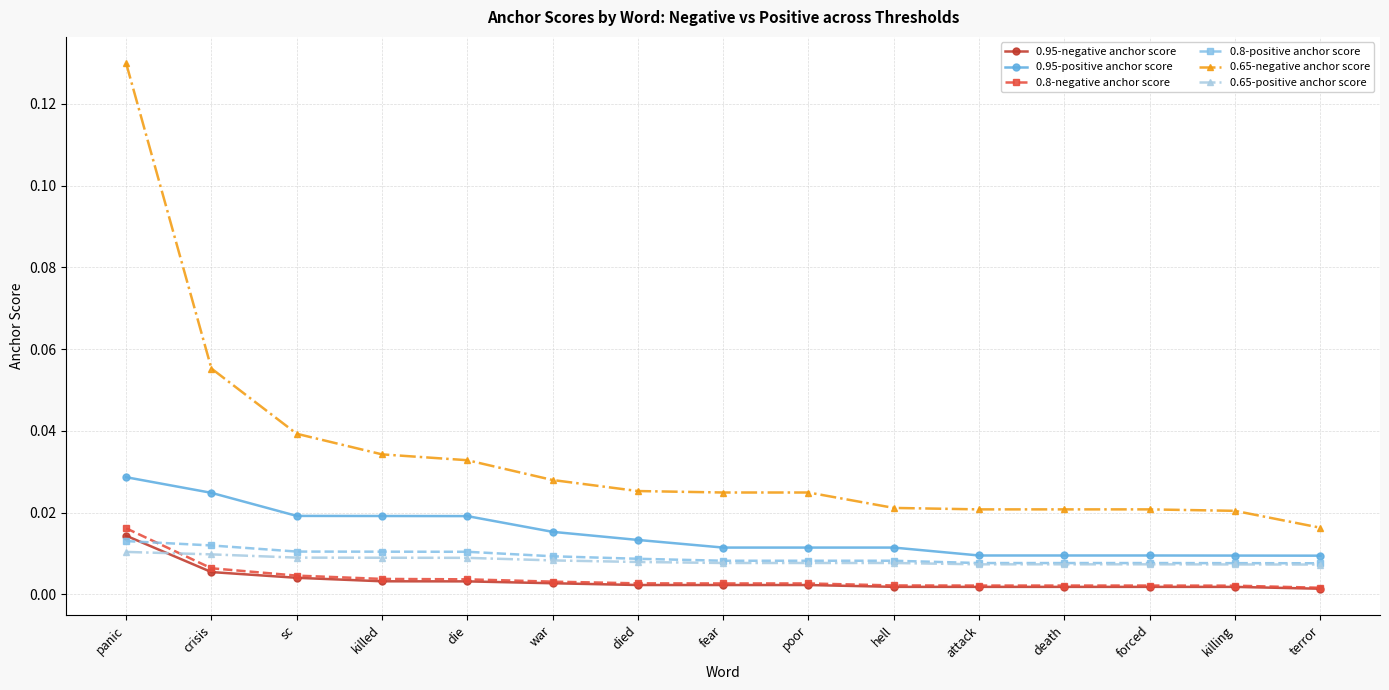

True or false: 0.8-negative anchor score and 0.95-positive anchor score cross at least once.

False